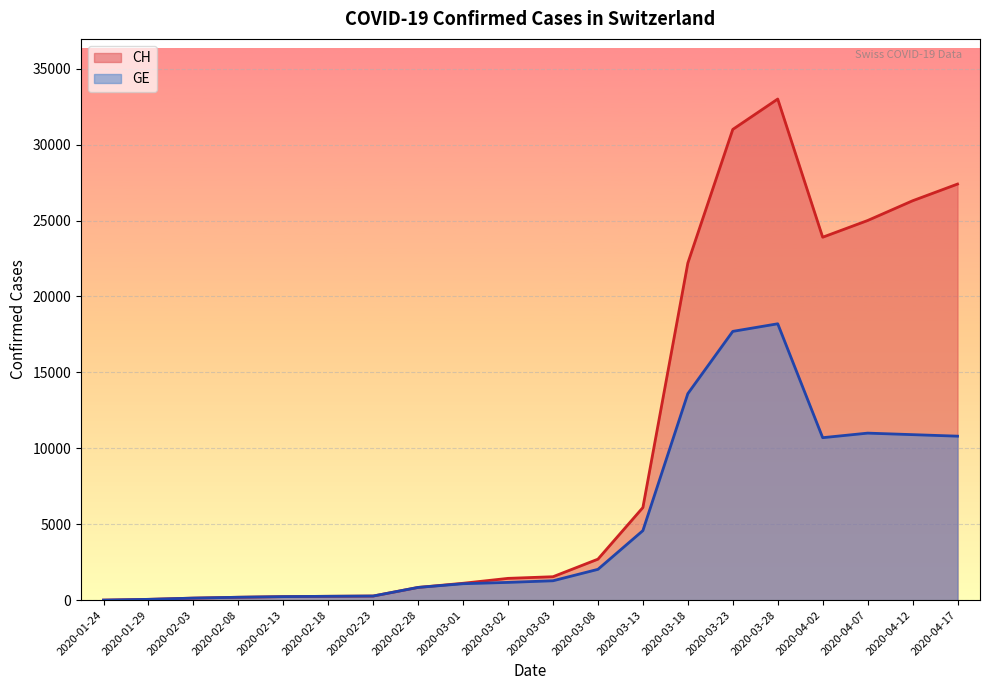

What is the label of the 12th point from the left?

2020-03-08